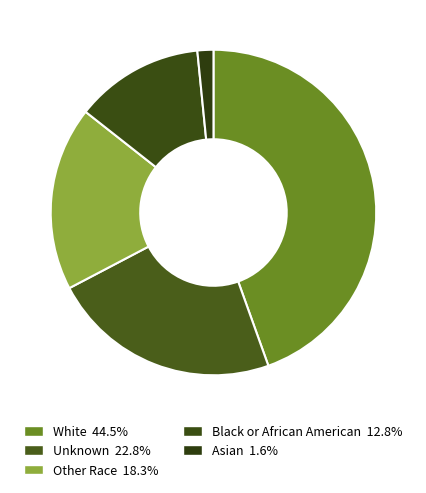

How many slices are in this pie chart?

5